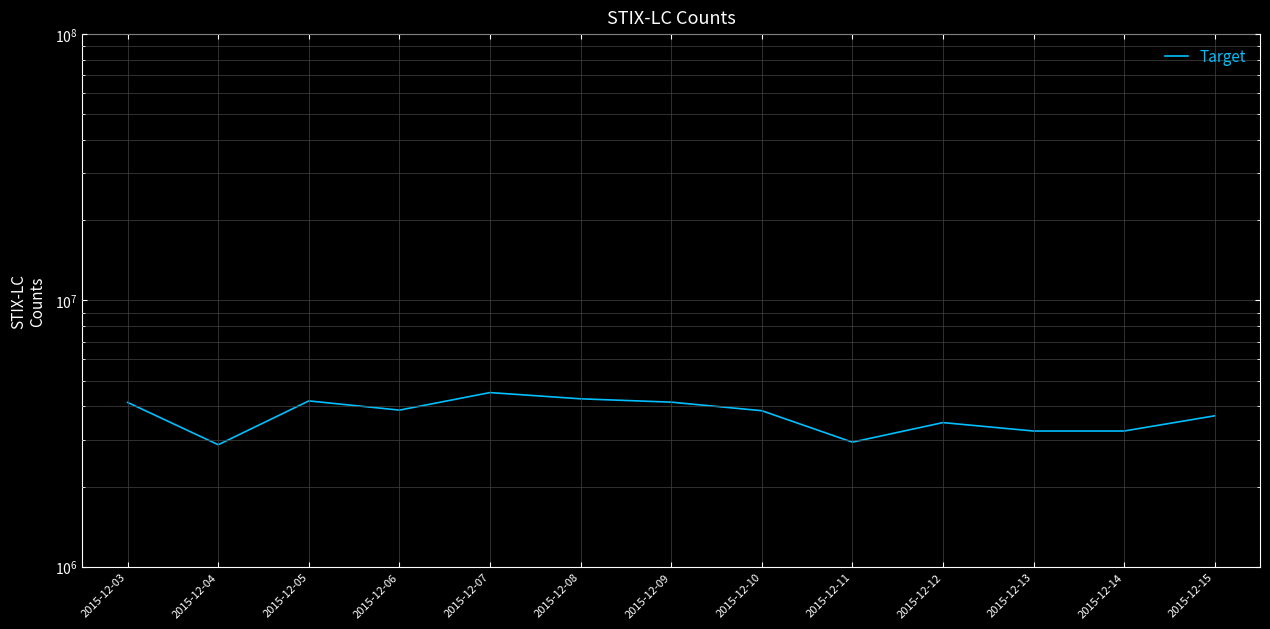

At which label is the value closest to 3688200?

2015-12-15